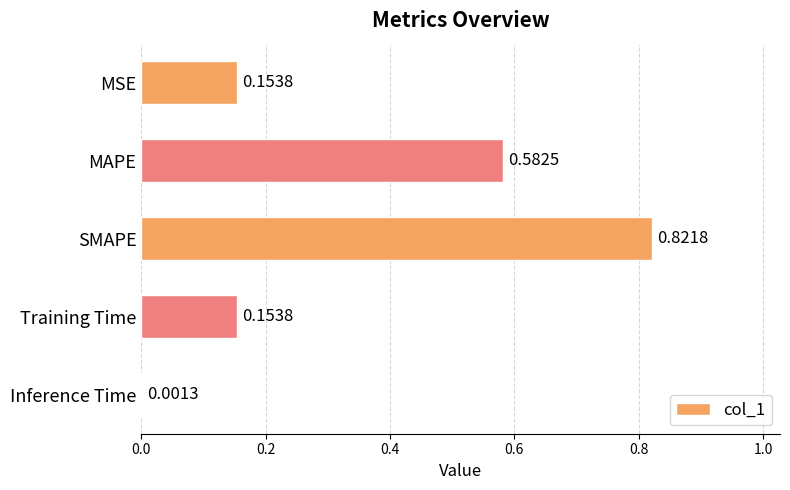

Which category has the highest value across all series?

SMAPE